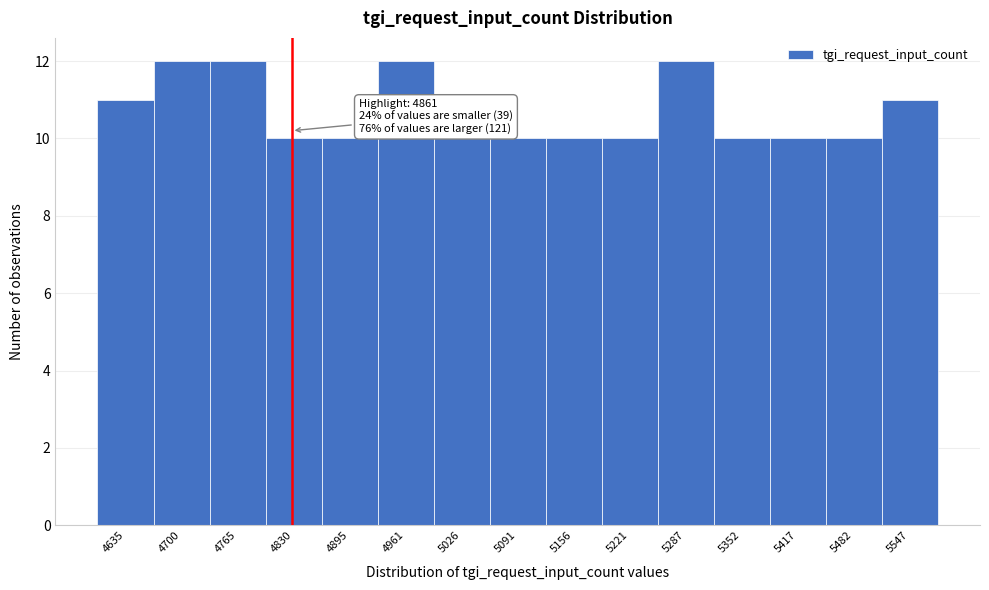

Reading right to left, transcribe all the data shown in this chart.

5547=11	5482=10	5417=10	5352=10	5287=12	5221=10	5156=10	5091=10	5026=10	4961=12	4895=10	4830=10	4765=12	4700=12	4635=11